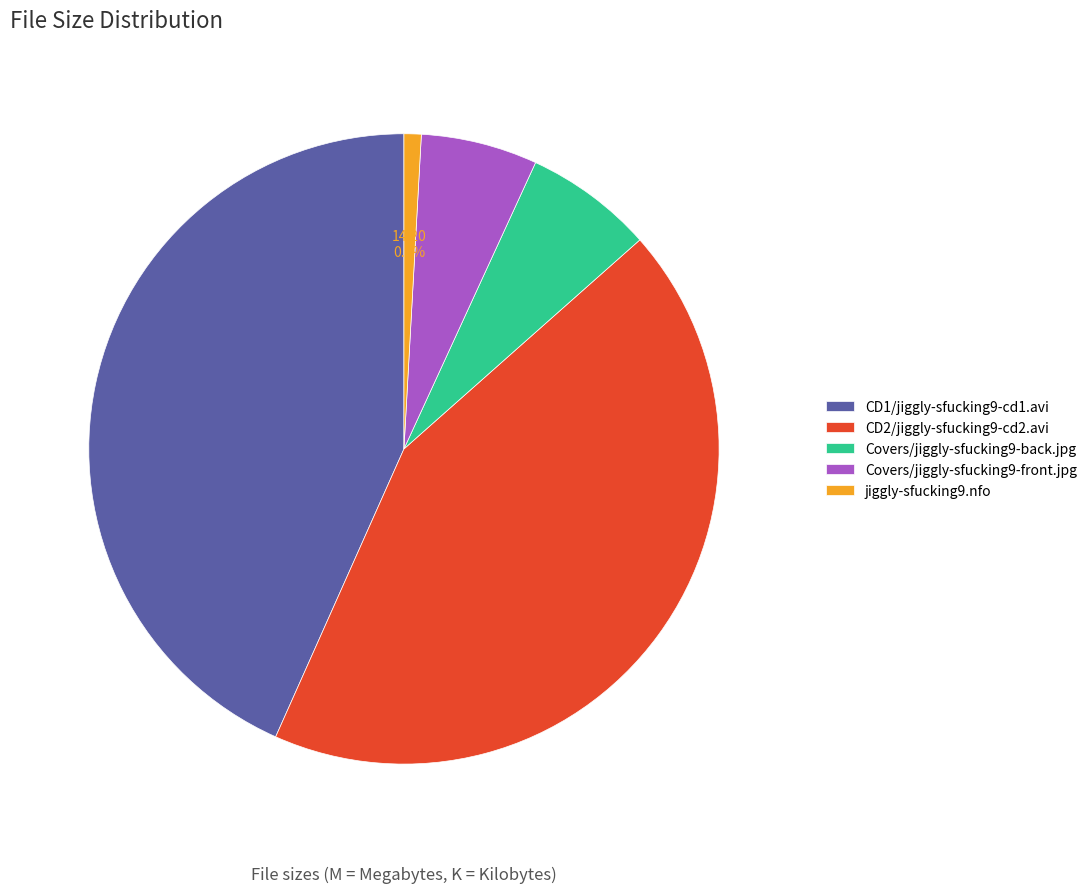

Between jiggly-sfucking9.nfo and CD2/jiggly-sfucking9-cd2.avi, which is larger?

CD2/jiggly-sfucking9-cd2.avi